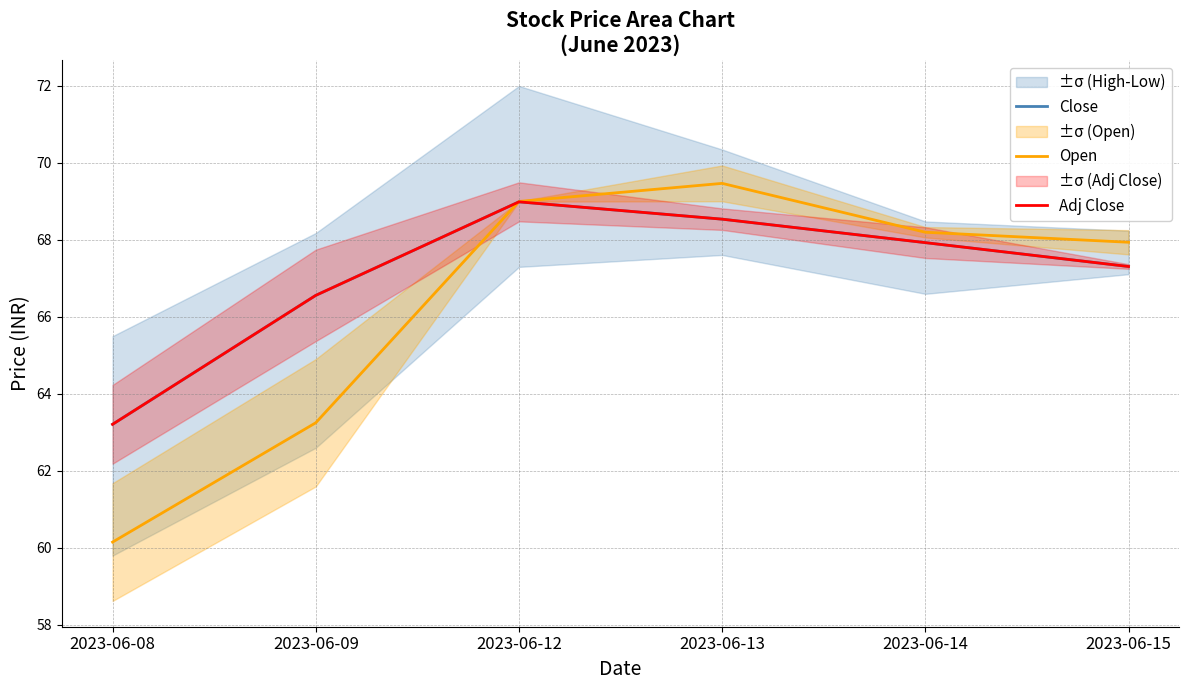

Which label corresponds to the smallest value in the chart?

2023-06-08